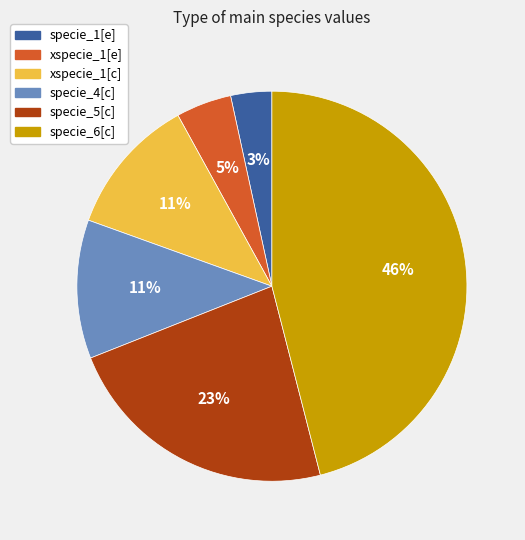

Do specie_4[c] and specie_1[e] together represent more than half of the pie?

No